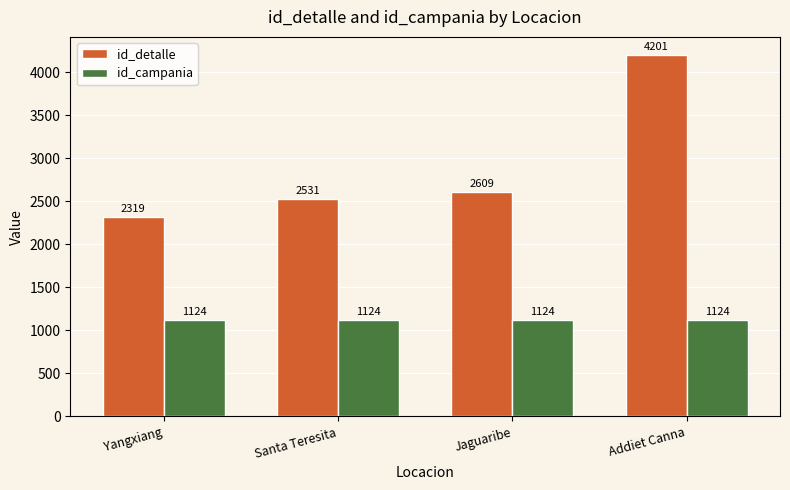

How many values in the id_detalle series are below 2609?

2